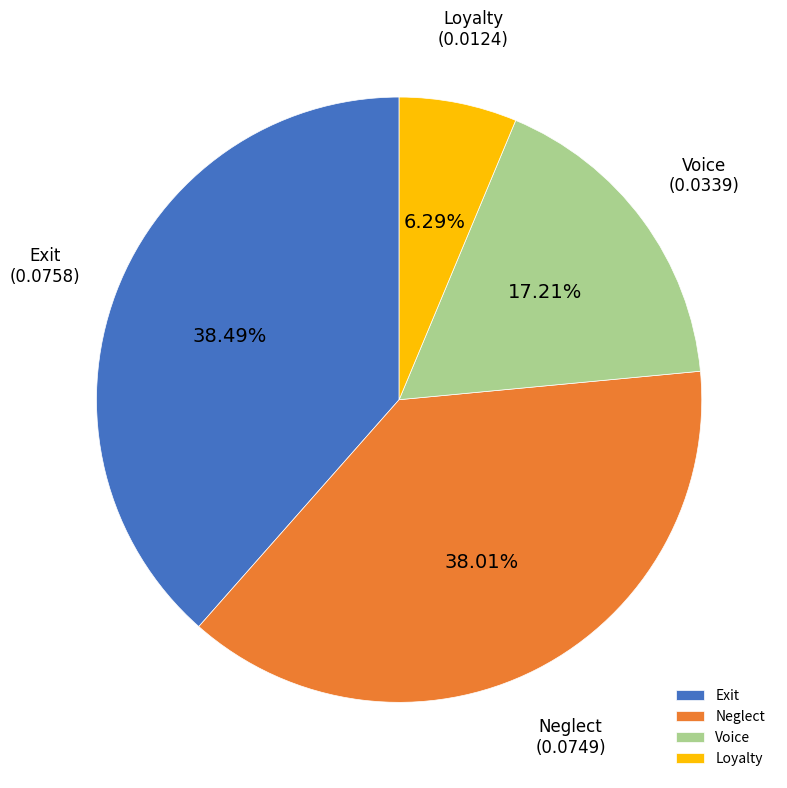

True or false: Neglect accounts for 29% of the total.

False